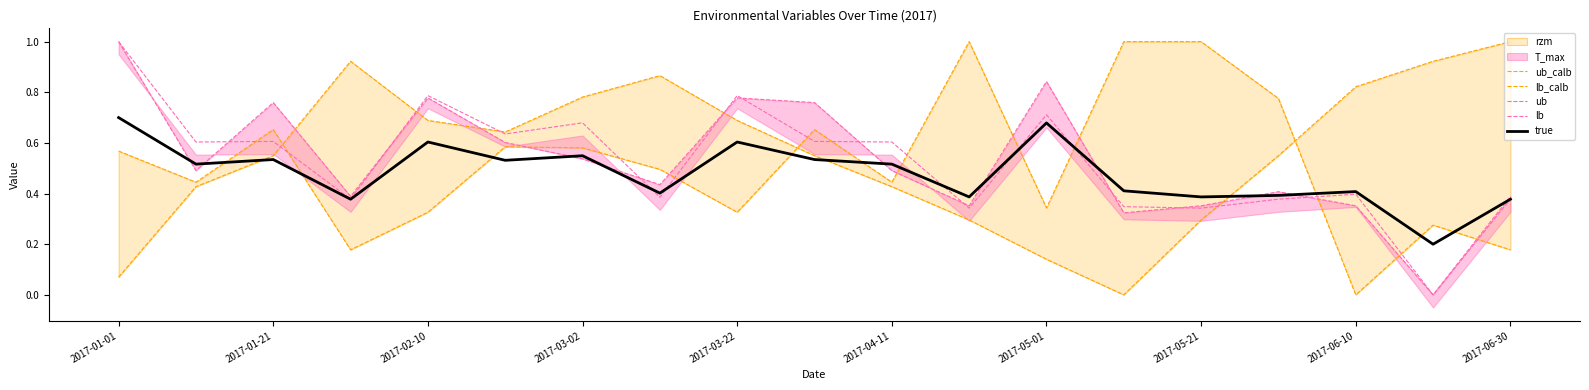

True or false: lb_calb has more than 1 points higher than both neighbors.

True